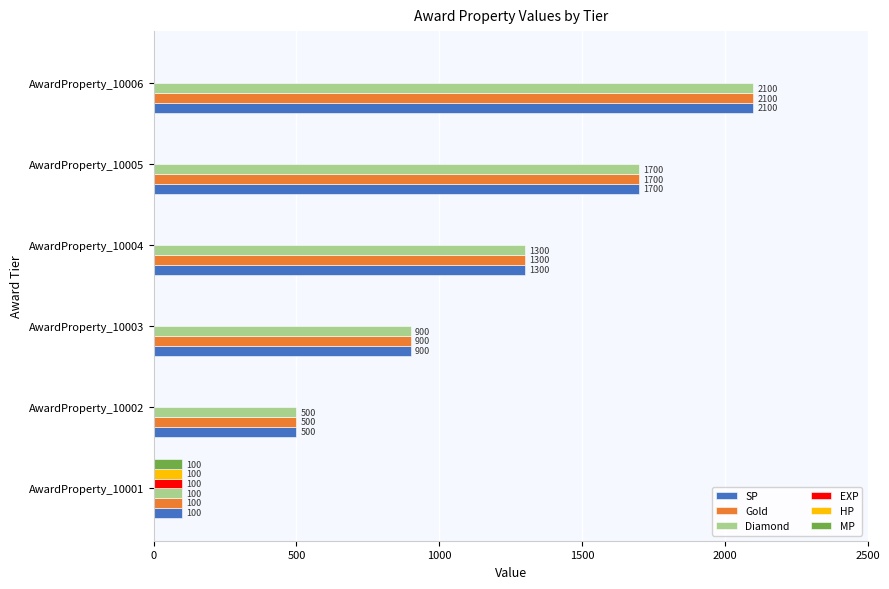

What is the maximum value shown in the chart?

2100